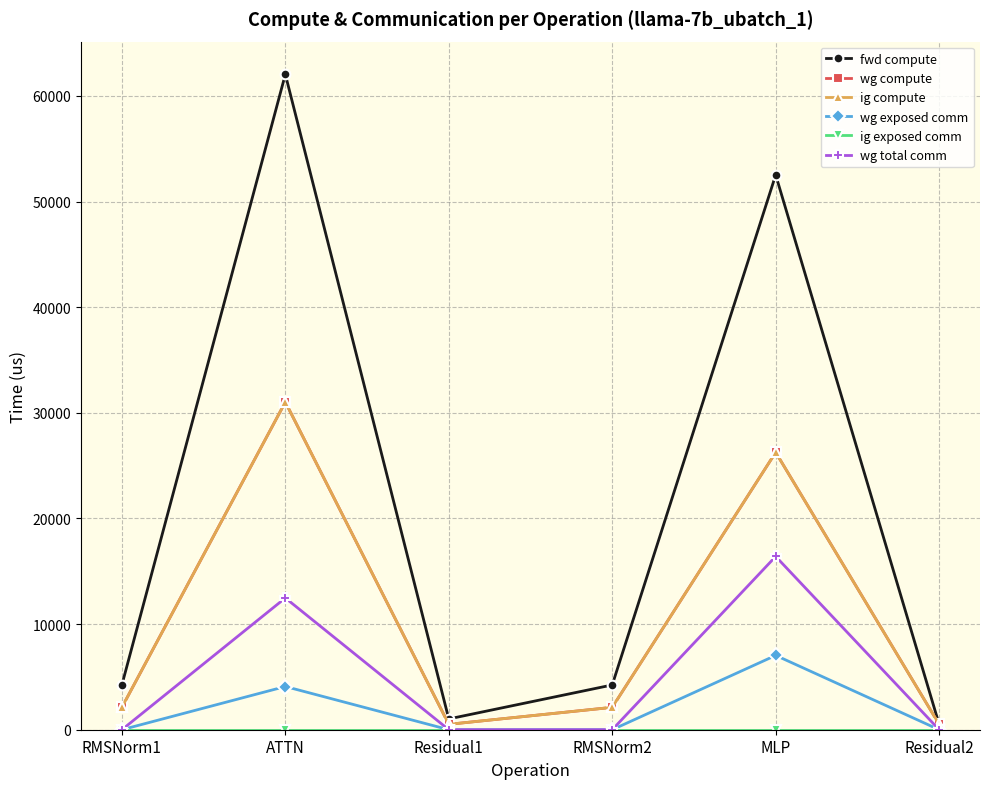

True or false: fwd compute has a value of 82693.4 at ATTN.

False